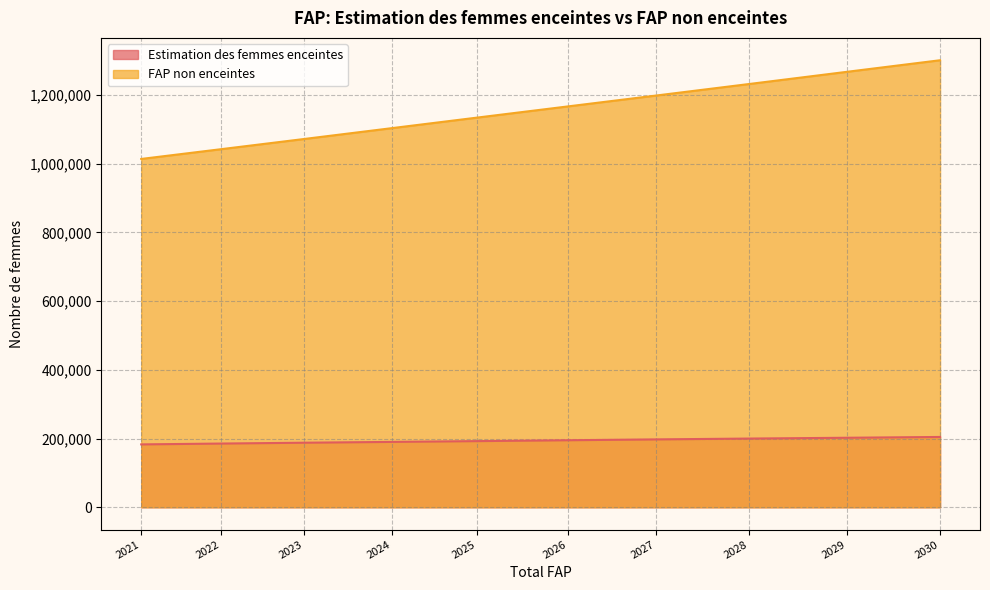

At 2021, list the series in order from smallest to largest.

Estimation des femmes enceintes, FAP non enceintes